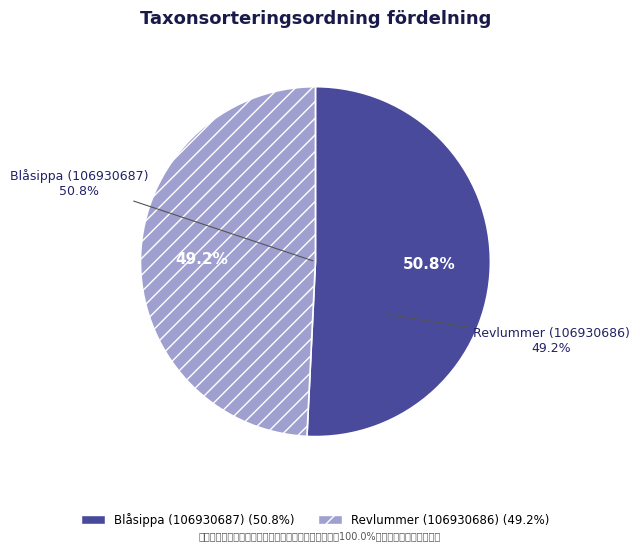

Count the number of slices in the pie.

2